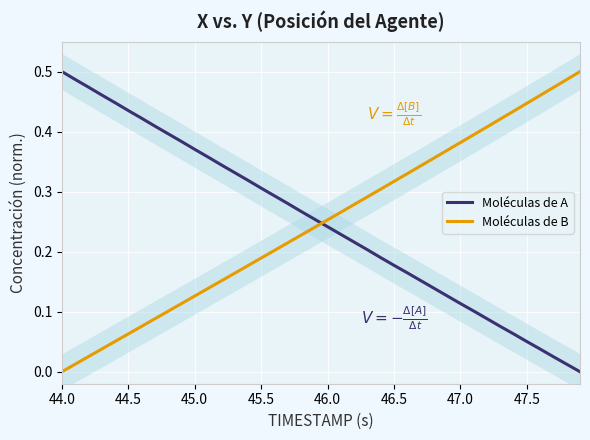

What is the maximum value shown in the chart?

0.5